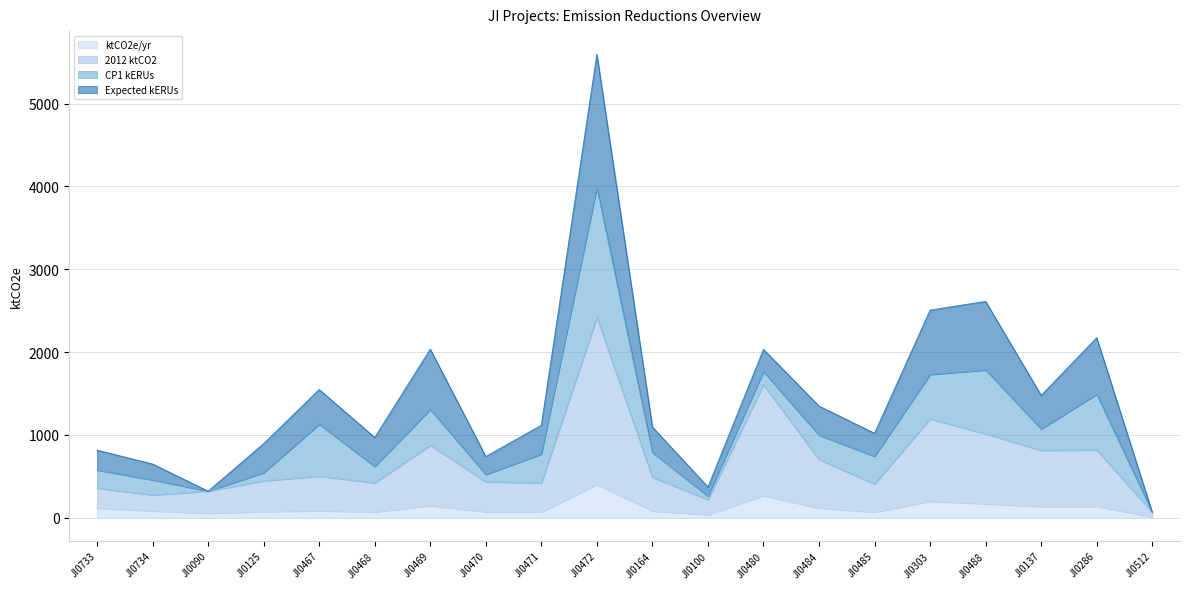

What is the smallest value displayed?

11.1